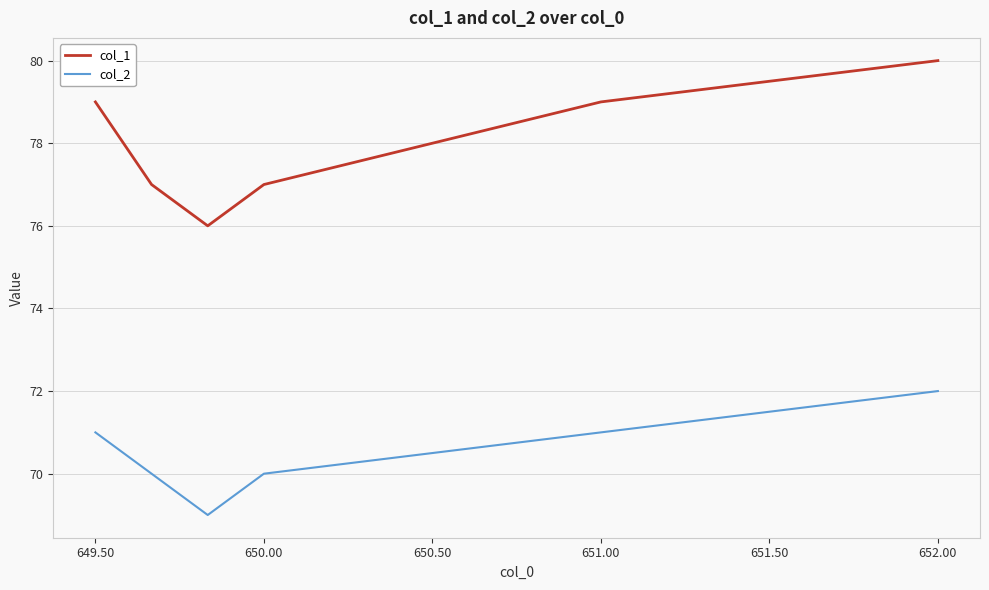

True or false: col_2 has more than 2 interior local peaks.

False